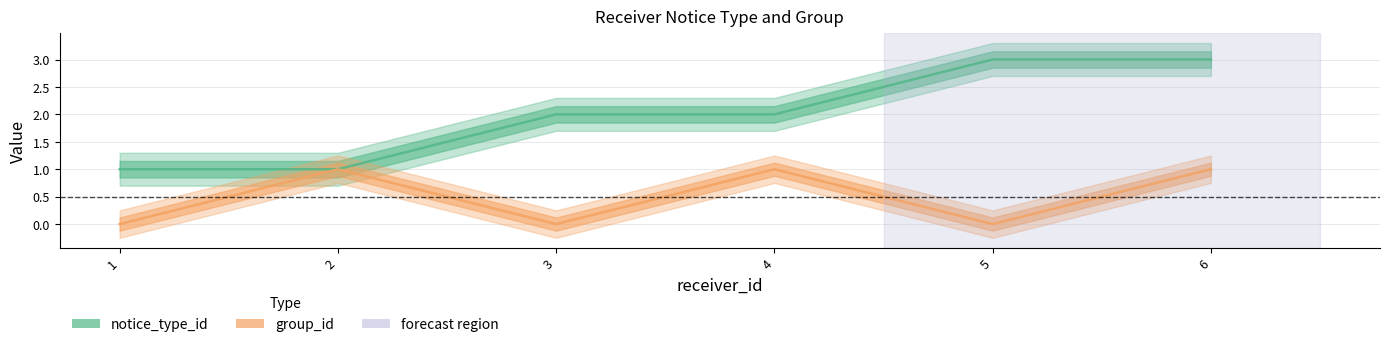

Reading left to right, what are all the values shown in this chart?

notice_type_id: 1	1	2	2	3	3
group_id: 0	1	0	1	0	1